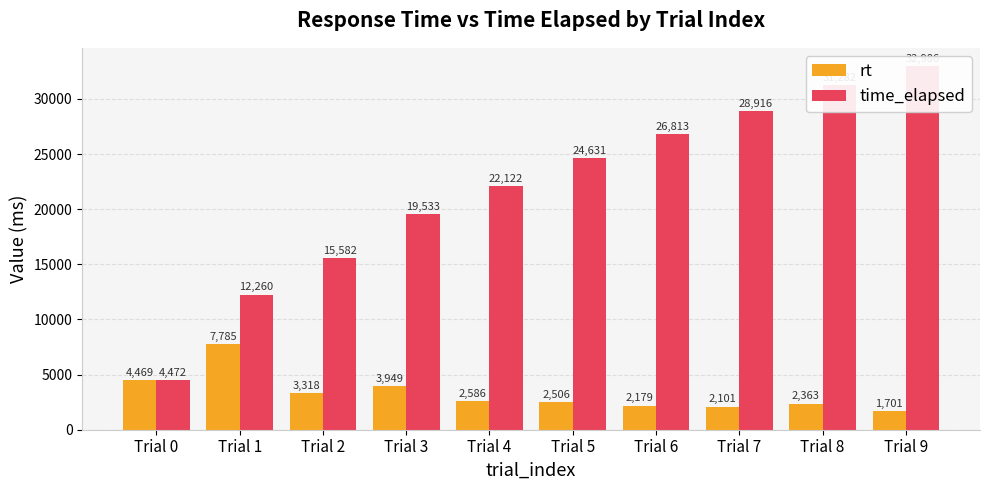

The value of rt at Trial 5 is 550. True or false?

False